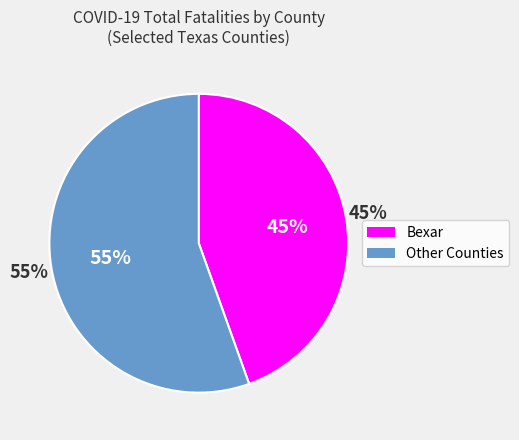

Is it true that Andrews is 0% of the pie?

True